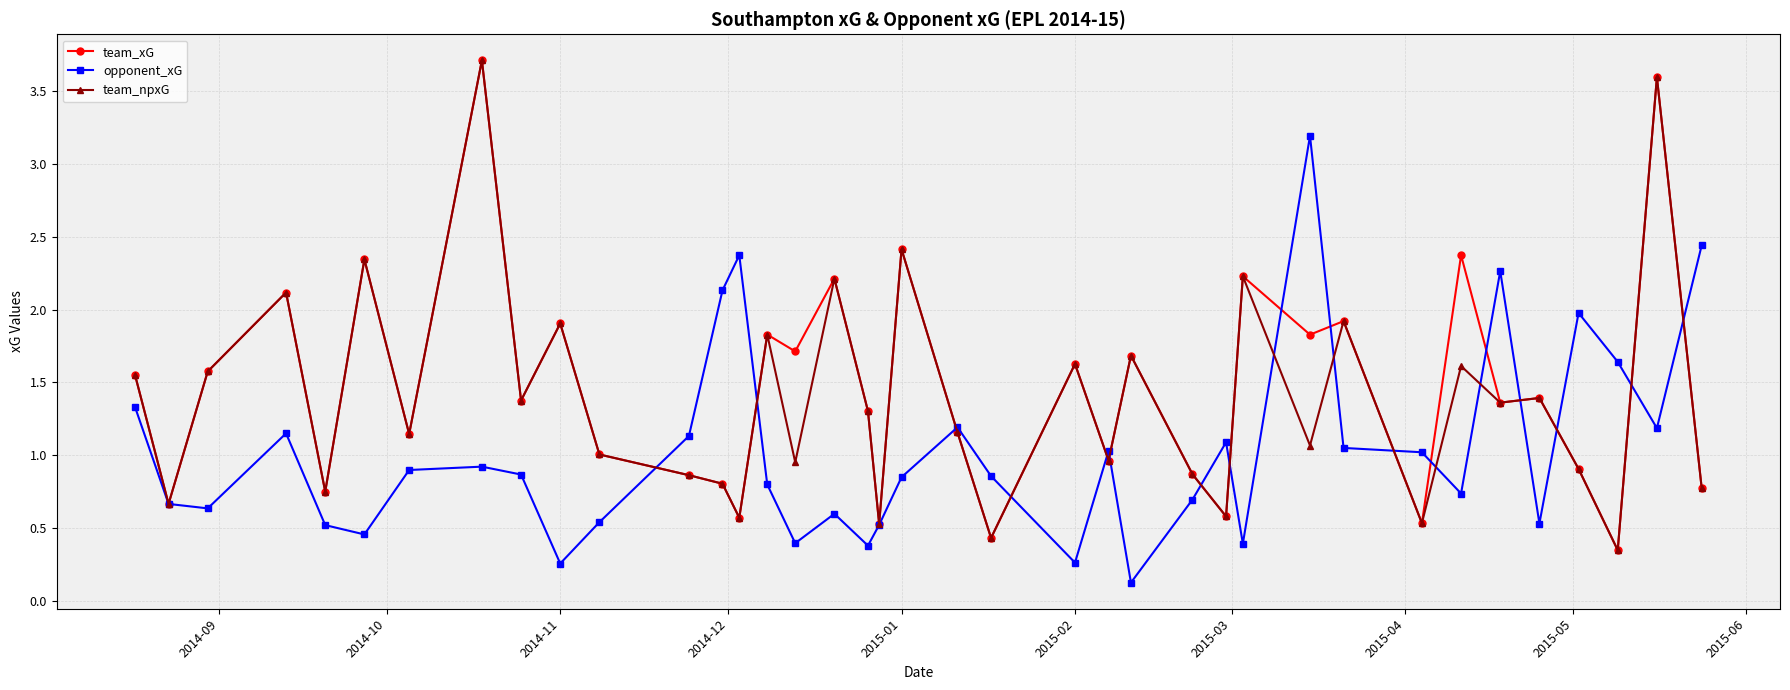

True or false: opponent_xG has more than 0 interior local peaks.

True